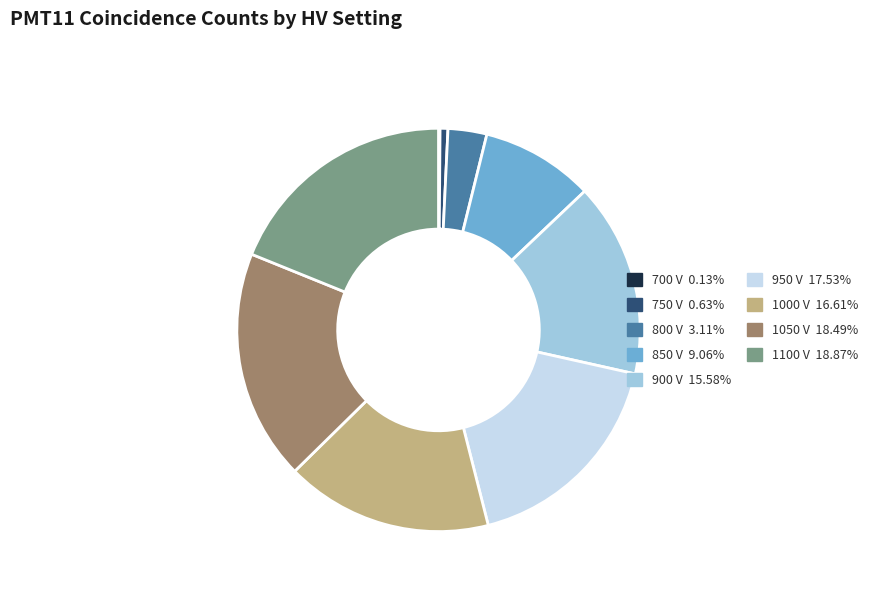

Approximately how many times larger is the value at 900 V compared to 750 V?

24.9